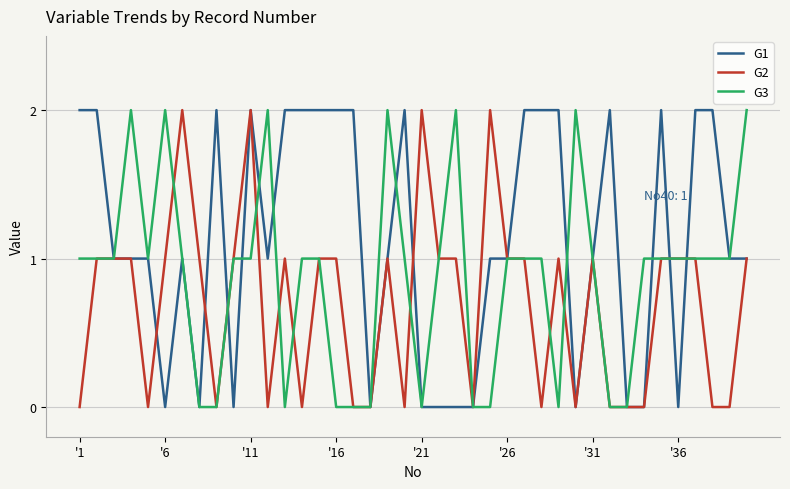

How many lines are shown in the chart?

3